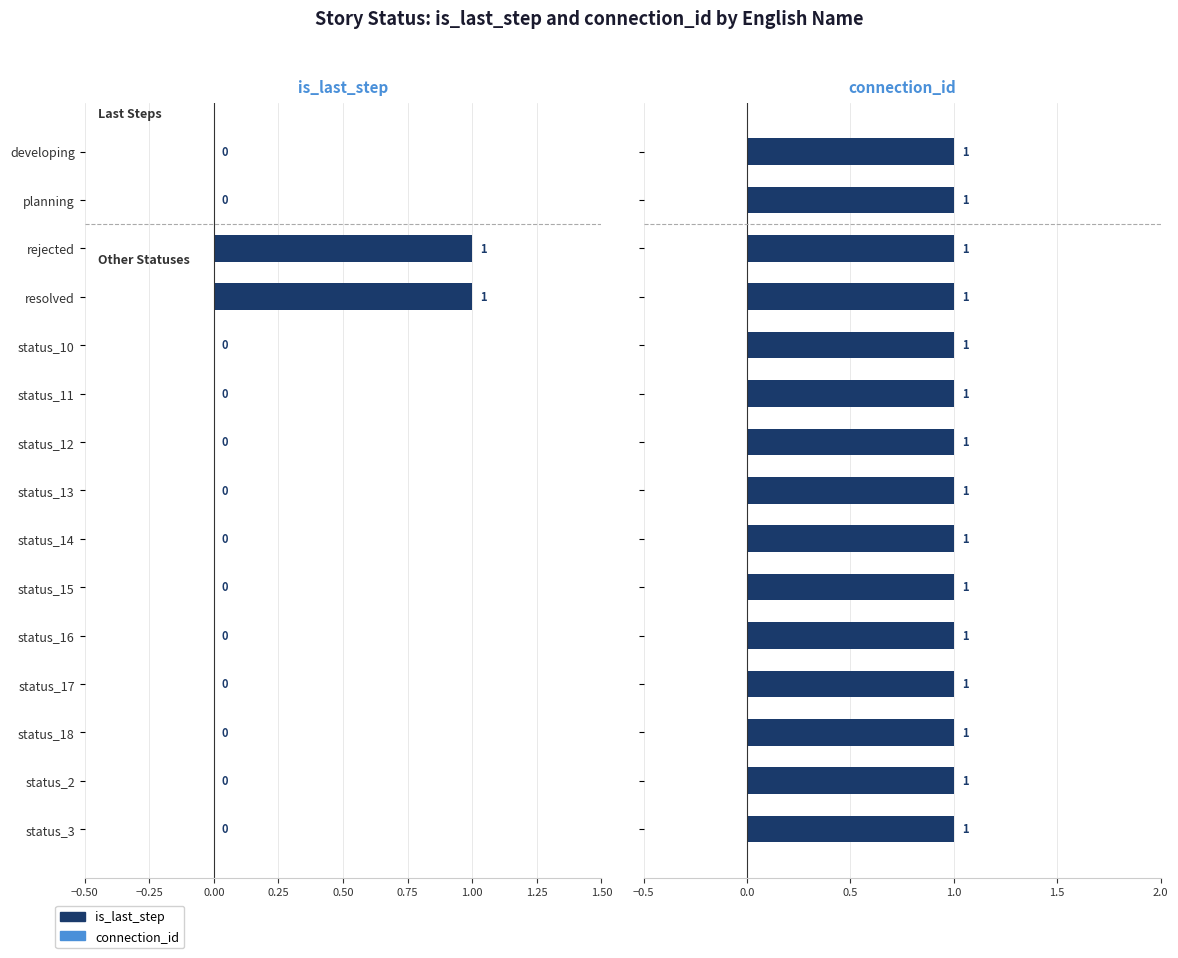

At 1.50, list the series in order from largest to smallest.

connection_id, is_last_step